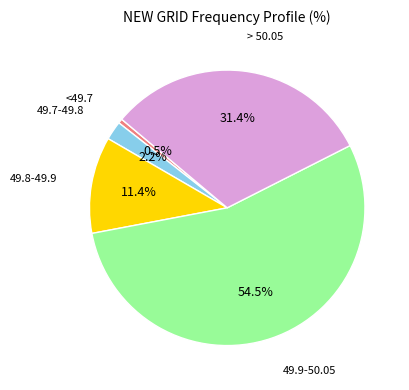

Does any single category account for the majority?

Yes